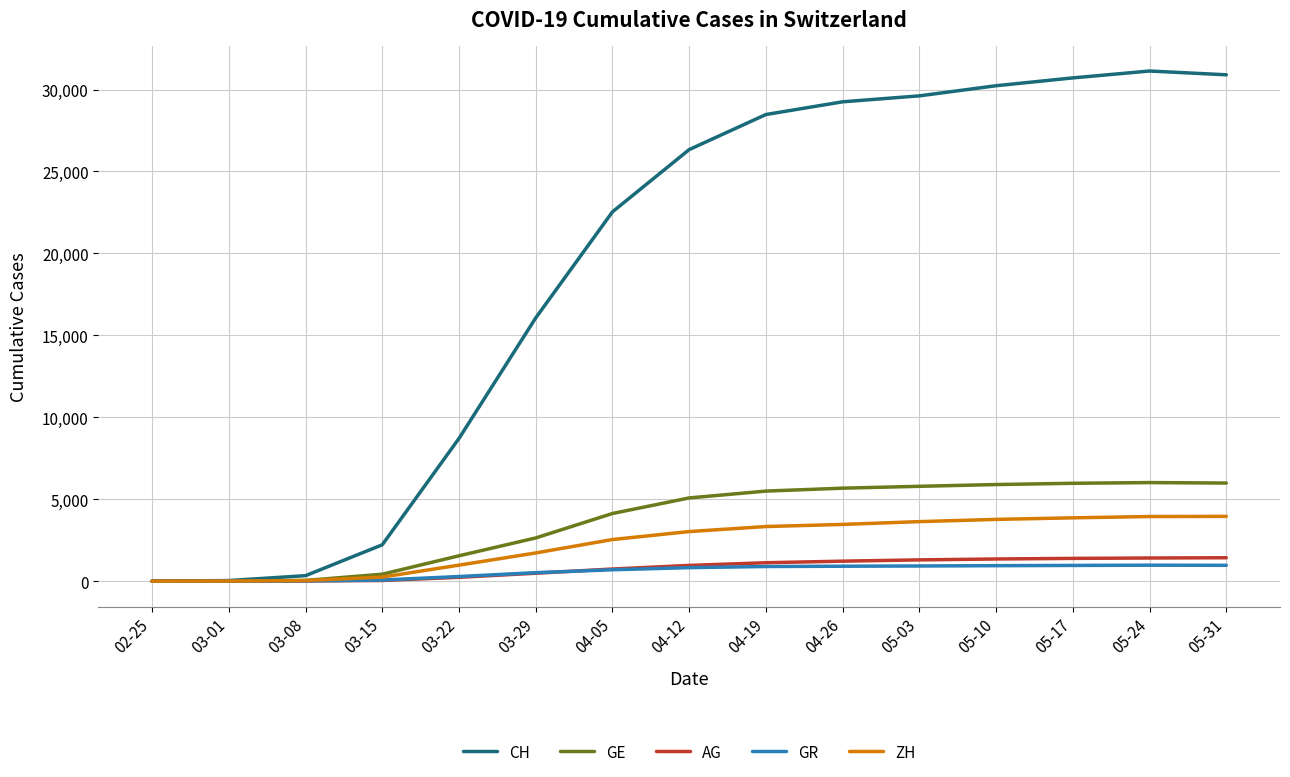

What is the maximum value for CH?

31131